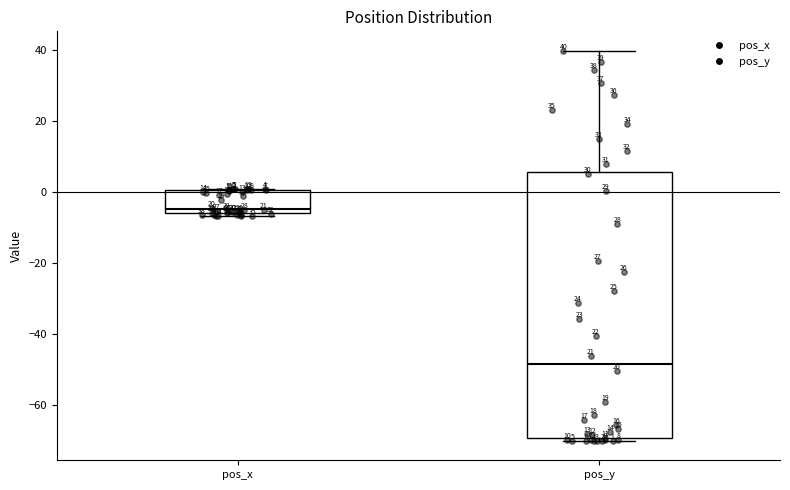

Which box's median line is the highest?

pos_x